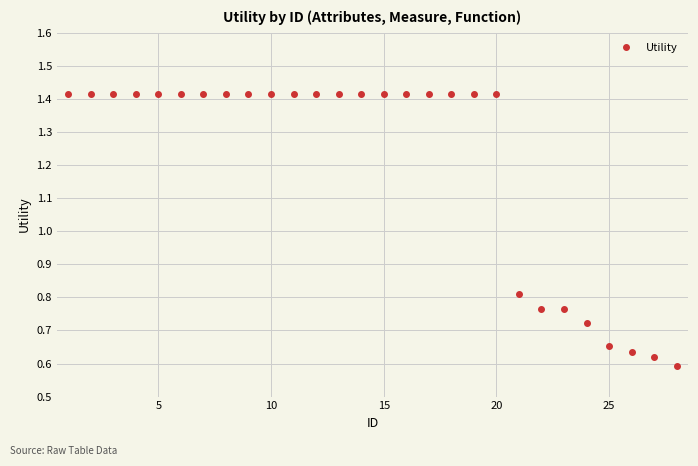

What is the average value?

1.2